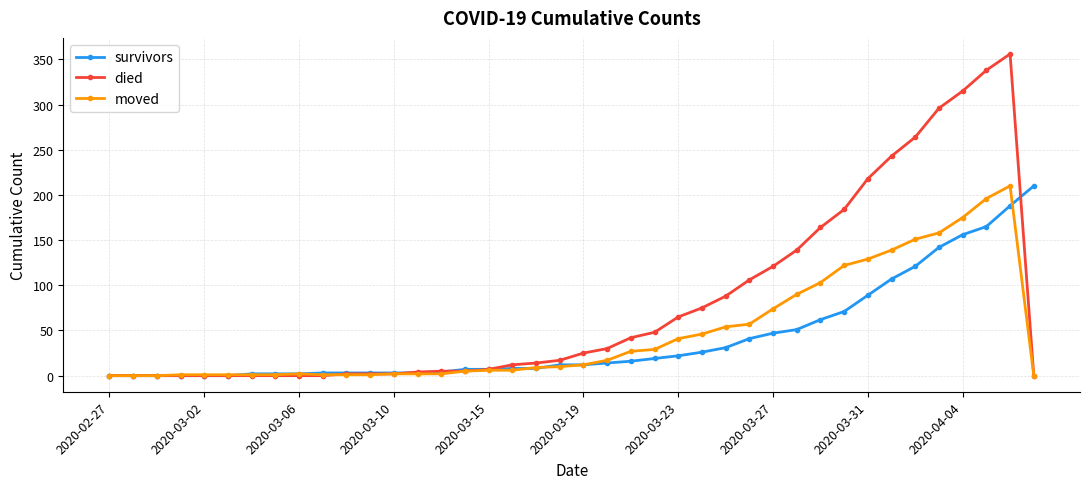

What is the highest value of the died series?

356